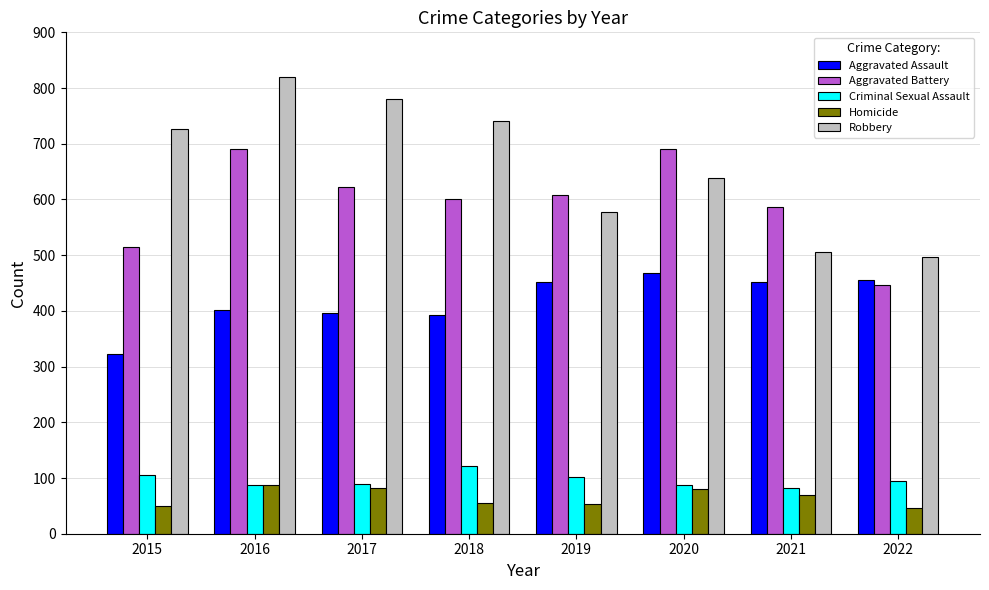

How many bars are there in each group?

5